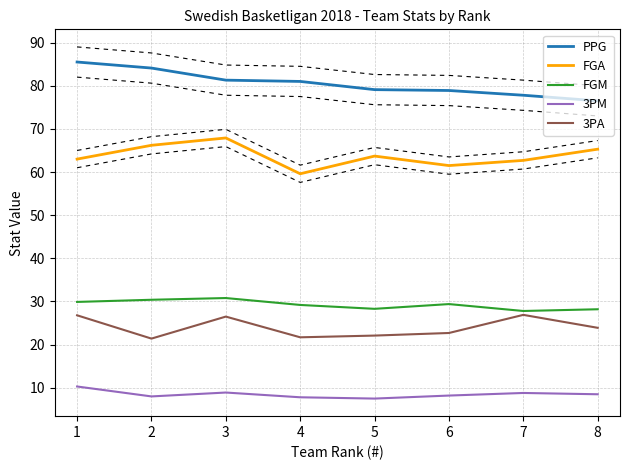

True or false: PPG has more than 2 interior local peaks.

False